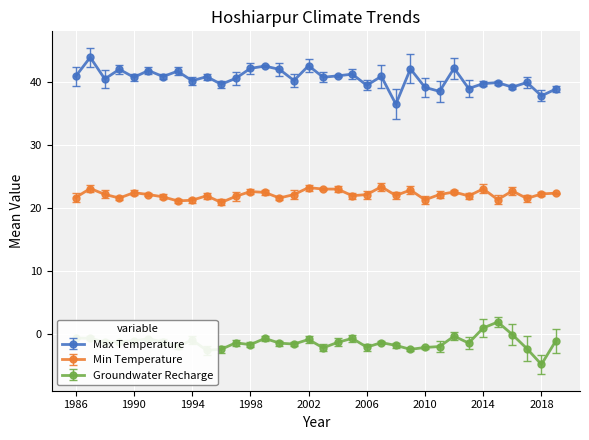

True or false: Min Temperature has more than 0 points higher than both neighbors.

True